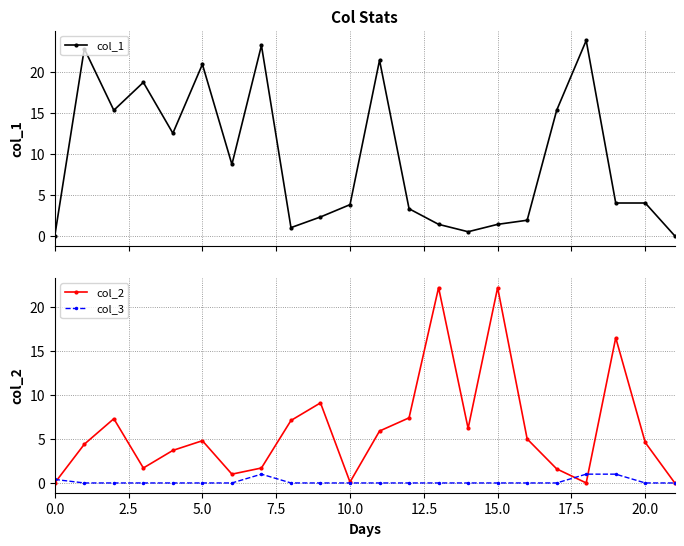

What is the label of the 3rd point from the right?

19